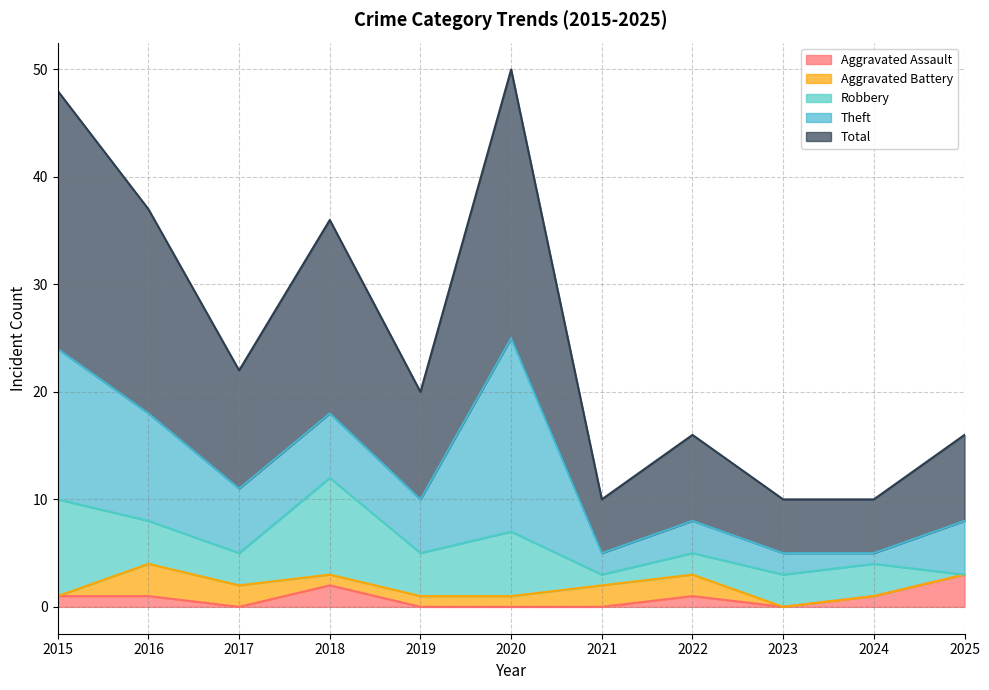

List the series in order of their peak value, lowest first.

Aggravated Assault, Aggravated Battery, Robbery, Theft, Total